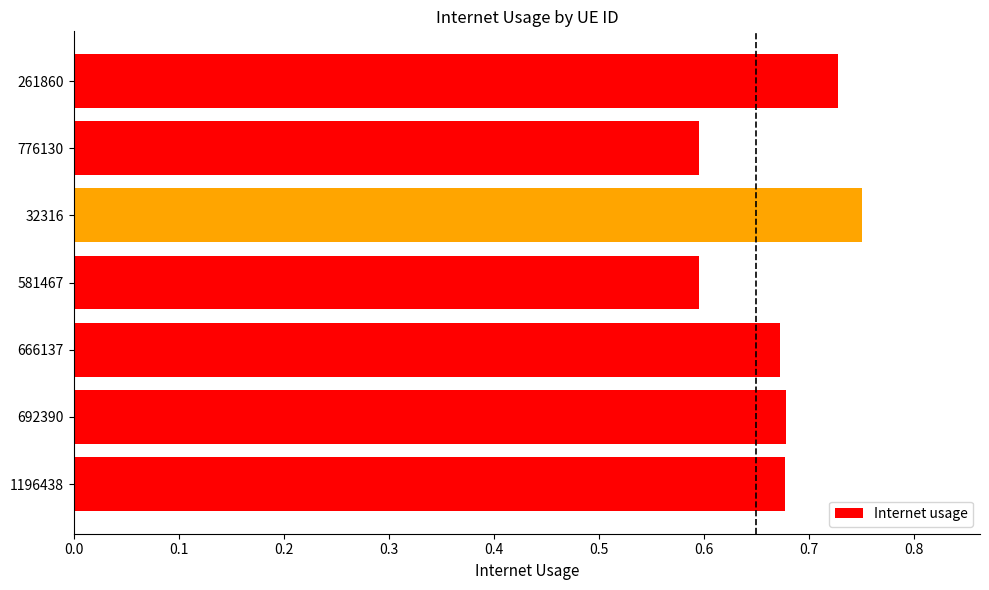

Are the bars horizontal?

Yes